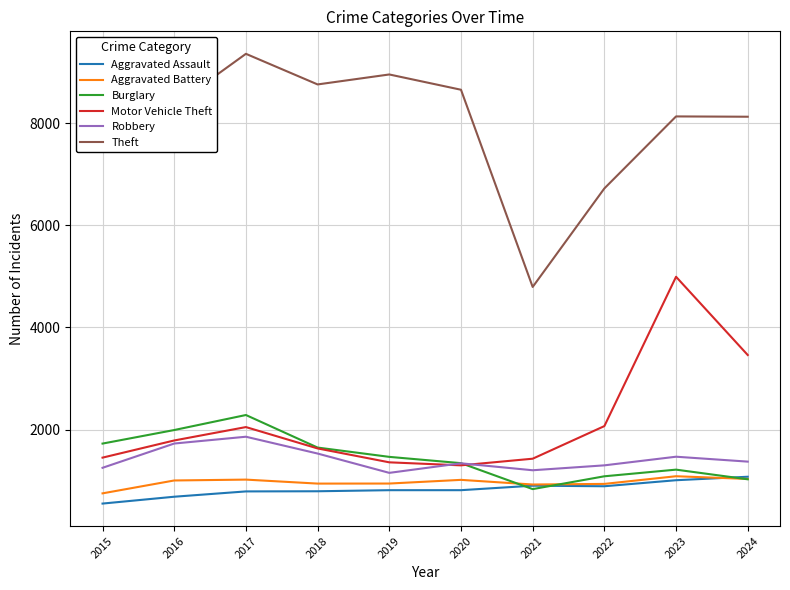

Which series has the widest spread of values?

Theft